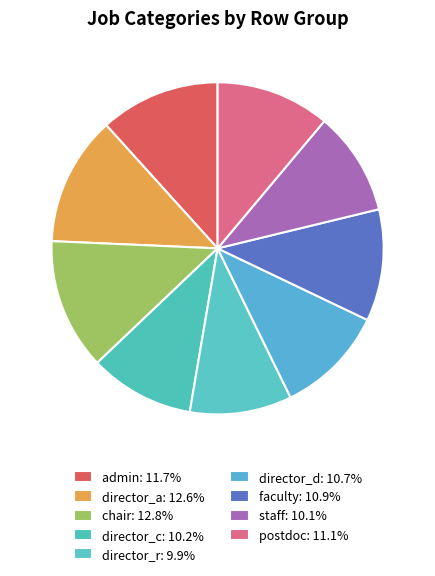

How many segments does this pie chart have?

9